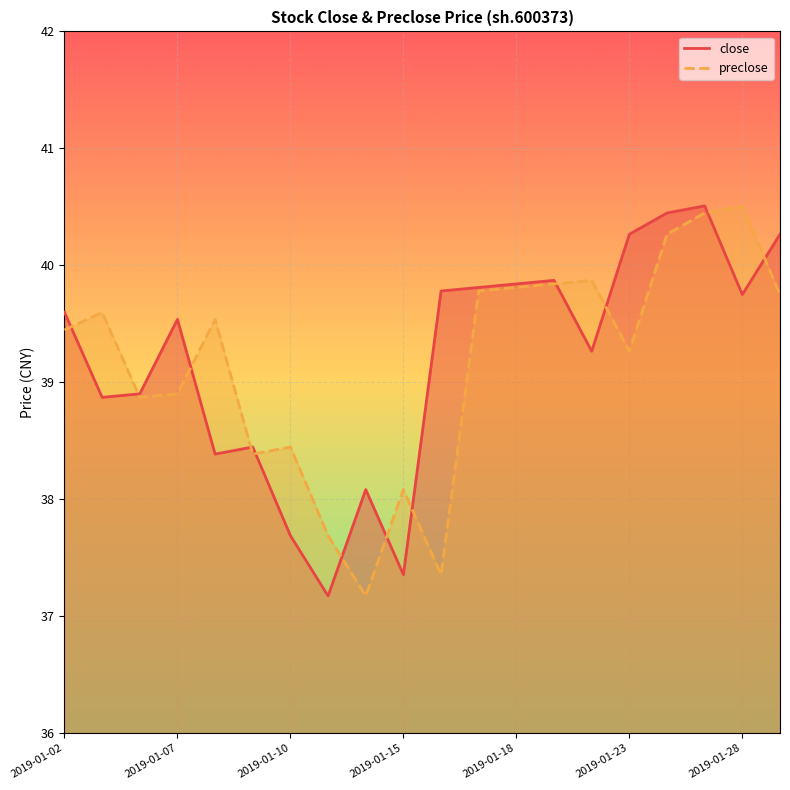

Where is the first local minimum for preclose?

2019-01-04